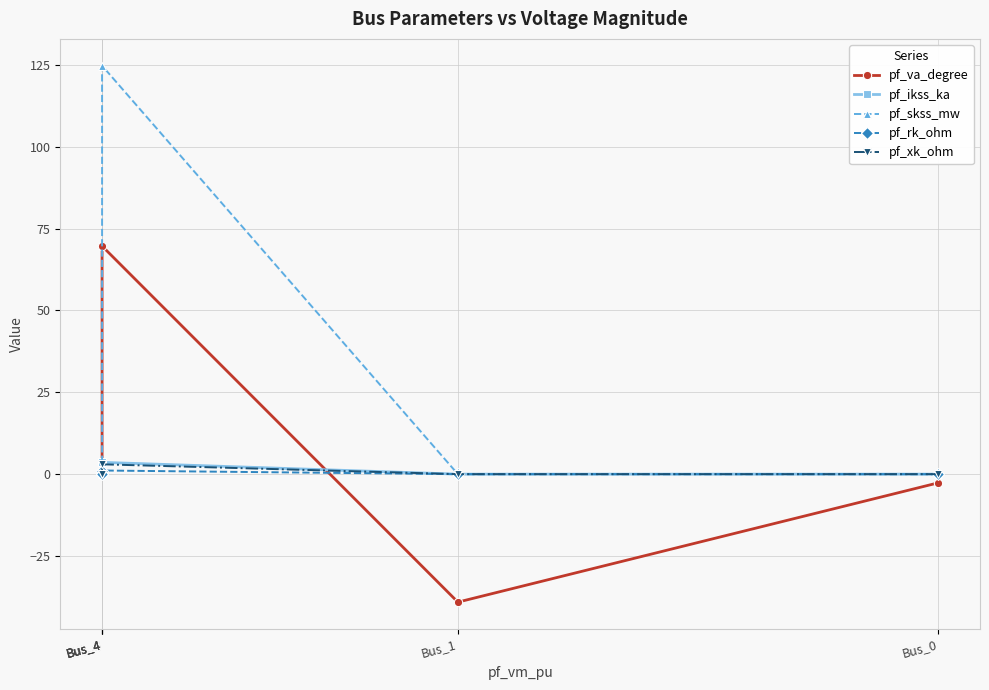

Reading right to left, transcribe all the data shown in this chart.

pf_va_degree: Bus_4=0.0	Bus_4=0.0	Bus_4=69.7	Bus_1=-39.1	Bus_0=-2.7
pf_ikss_ka: Bus_4=0.0	Bus_4=0.0	Bus_4=3.6	Bus_1=0.0	Bus_0=0.0
pf_skss_mw: Bus_4=0.0	Bus_4=0.0	Bus_4=124.8	Bus_1=0.0	Bus_0=0.0
pf_rk_ohm: Bus_4=0.0	Bus_4=0.0	Bus_4=1.1	Bus_1=0.0	Bus_0=0.0
pf_xk_ohm: Bus_4=0.0	Bus_4=0.0	Bus_4=3.0	Bus_1=0.0	Bus_0=0.0